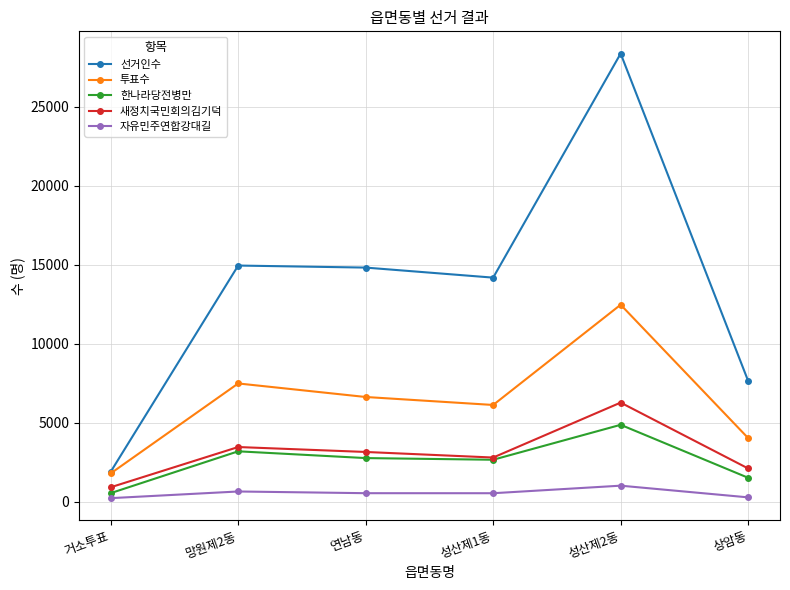

Does the chart have visible grid lines?

Yes